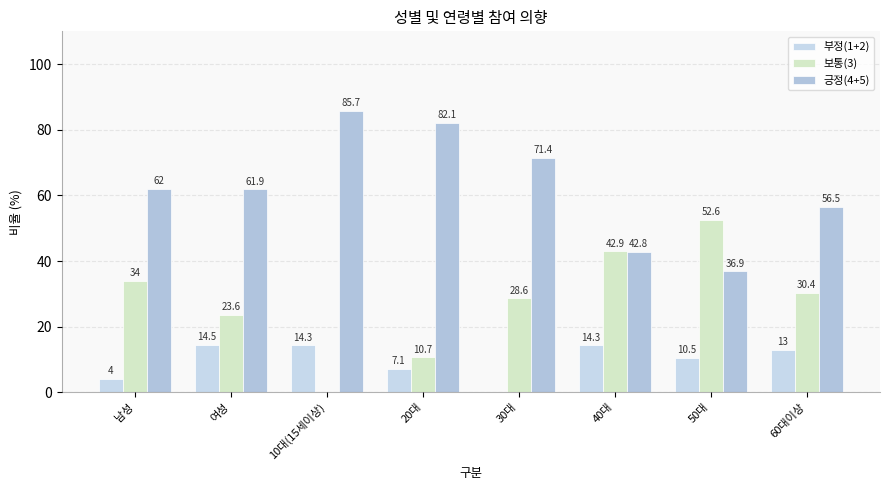

Is the value of 긍정(4+5) at 10대(15세이상) greater than the value of 보통(3) at 60대이상?

Yes